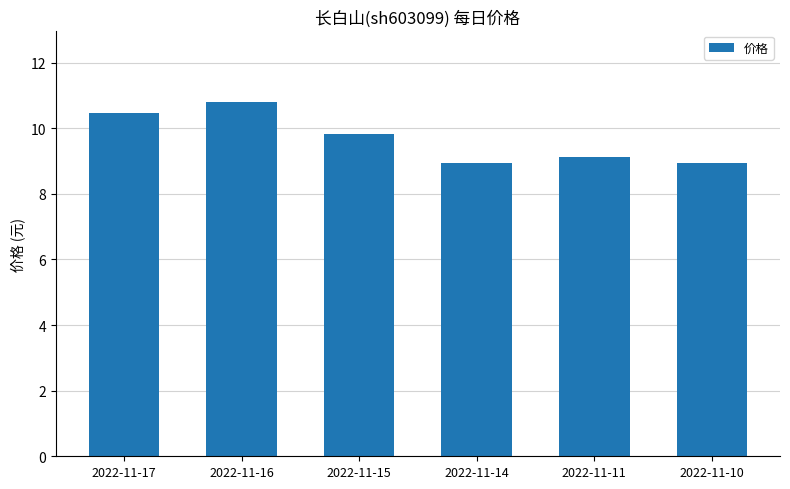

What is the change in value from 2022-11-17 to 2022-11-10?

-1.5